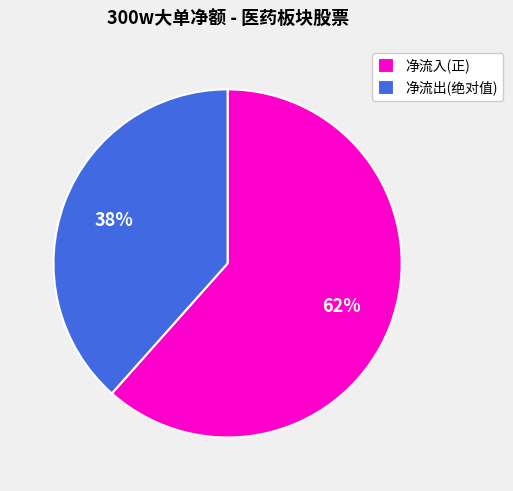

Which has a higher value, 净流出(绝对值) or 净流入(正)?

净流入(正)